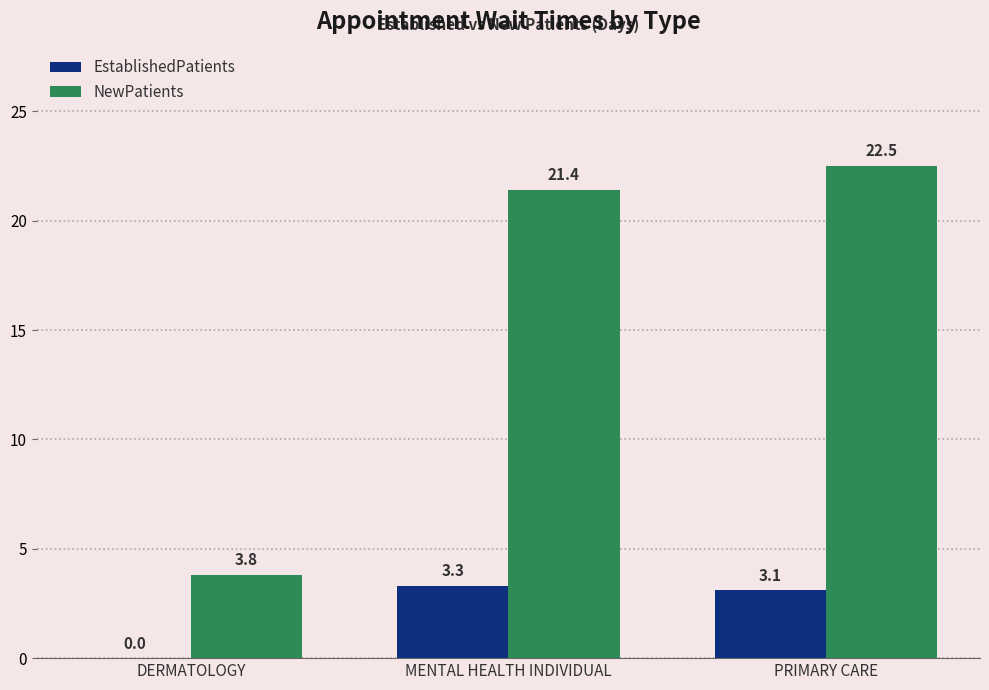

What is the greatest value displayed?

22.5